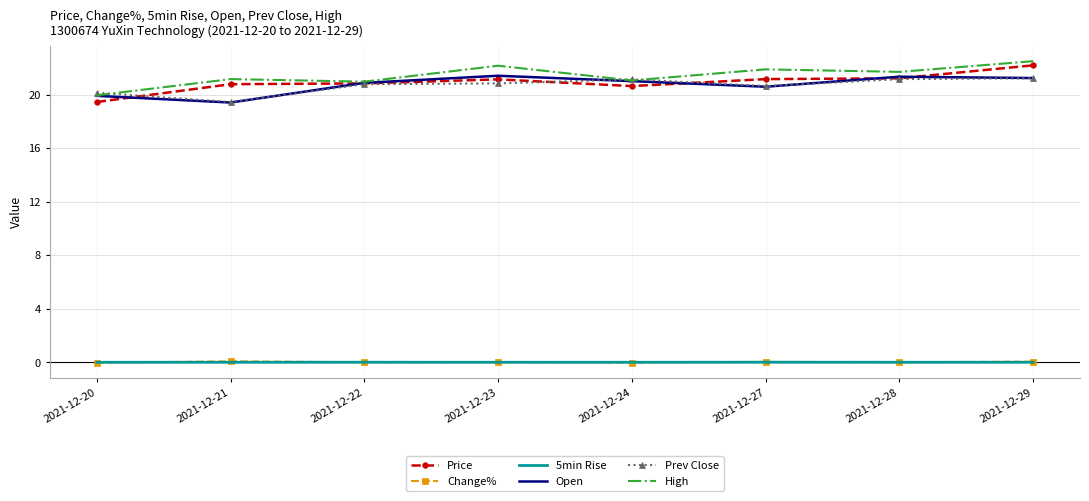

The Open series shows 21.3 at 2021-12-28. True or false?

True